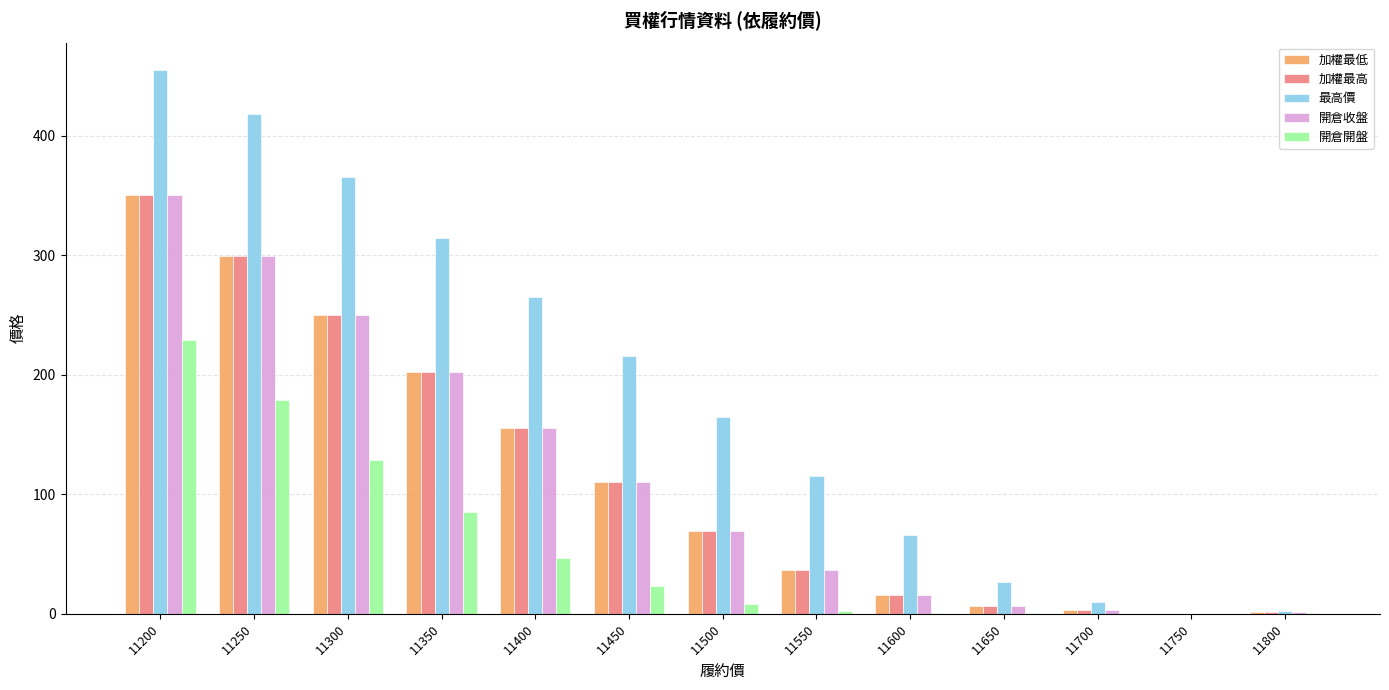

At which category is the sum across all series the highest?

11200